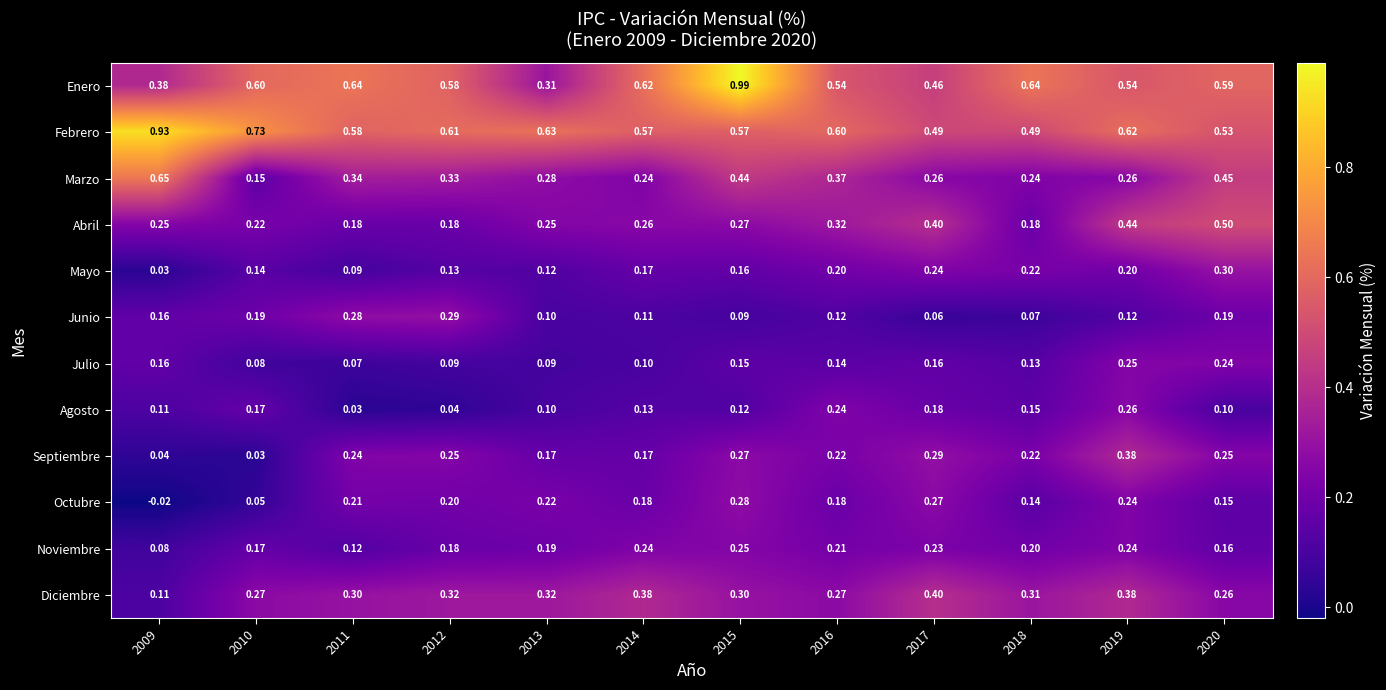

Which series has the largest range (max minus min)?

Enero